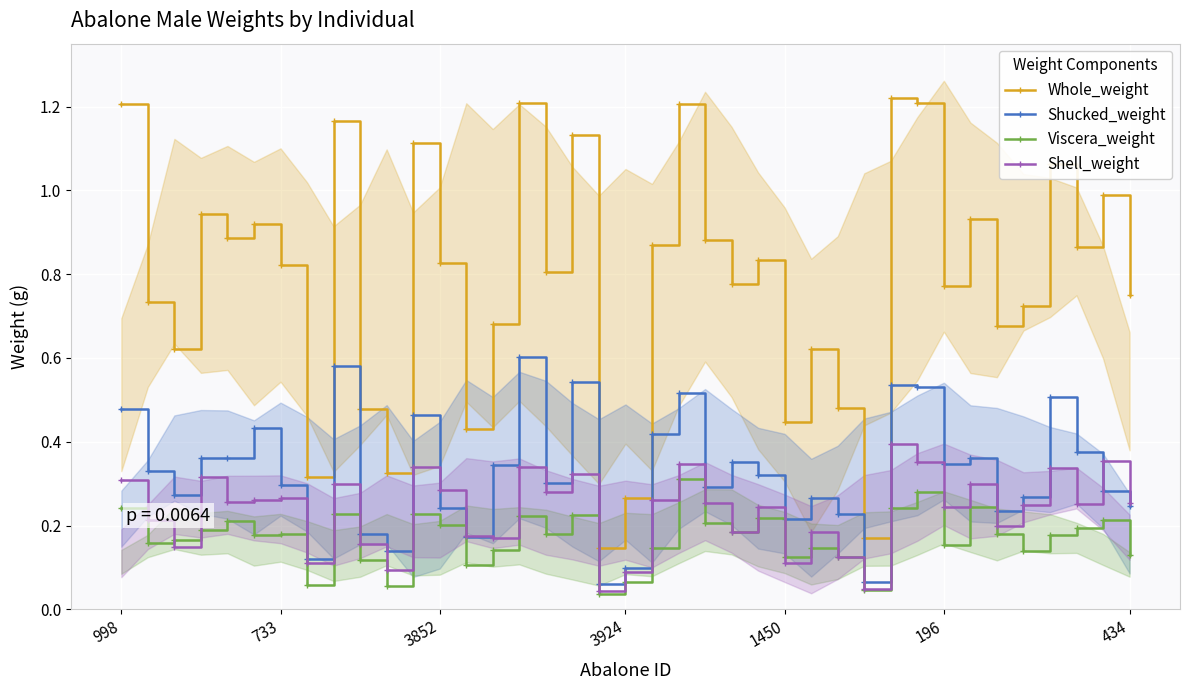

How many interior local peaks does the Whole_weight series have?

13